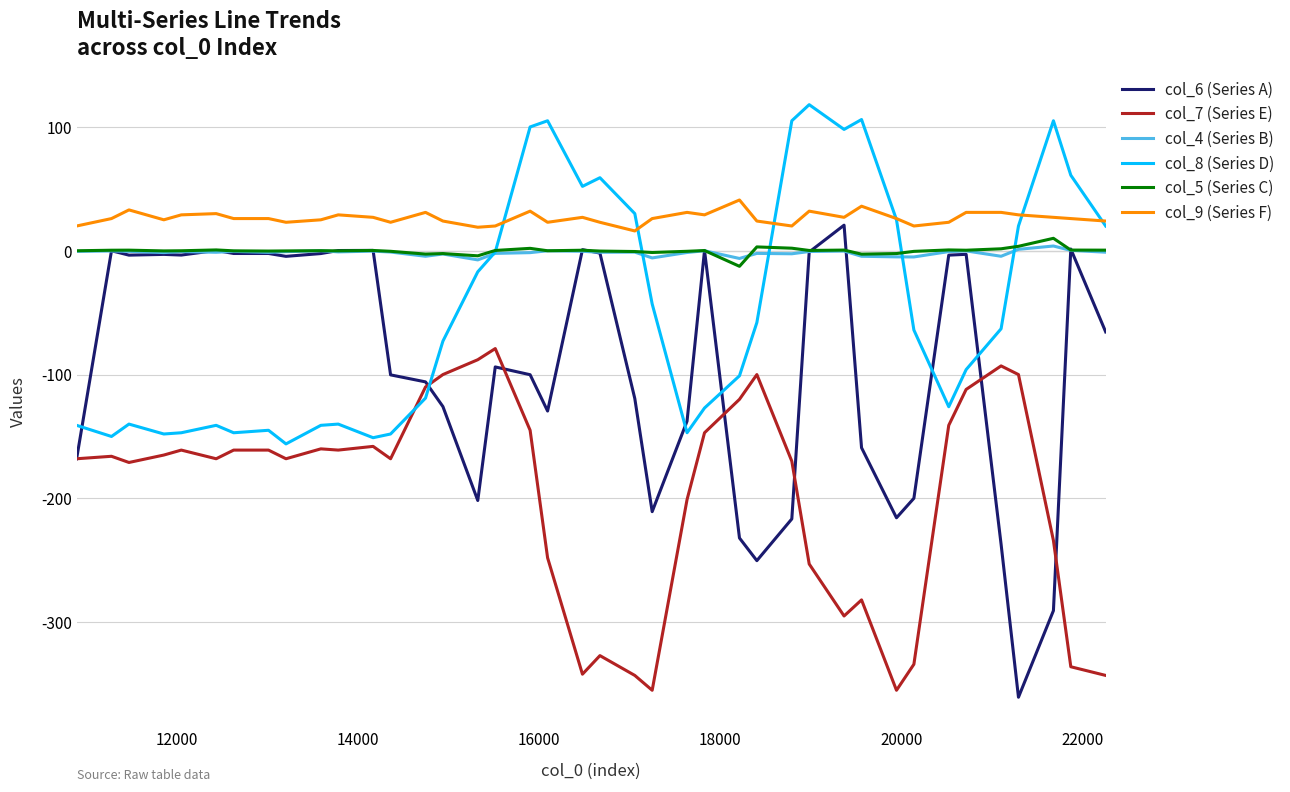

Which series has the largest range (max minus min)?

col_6 (Series A)